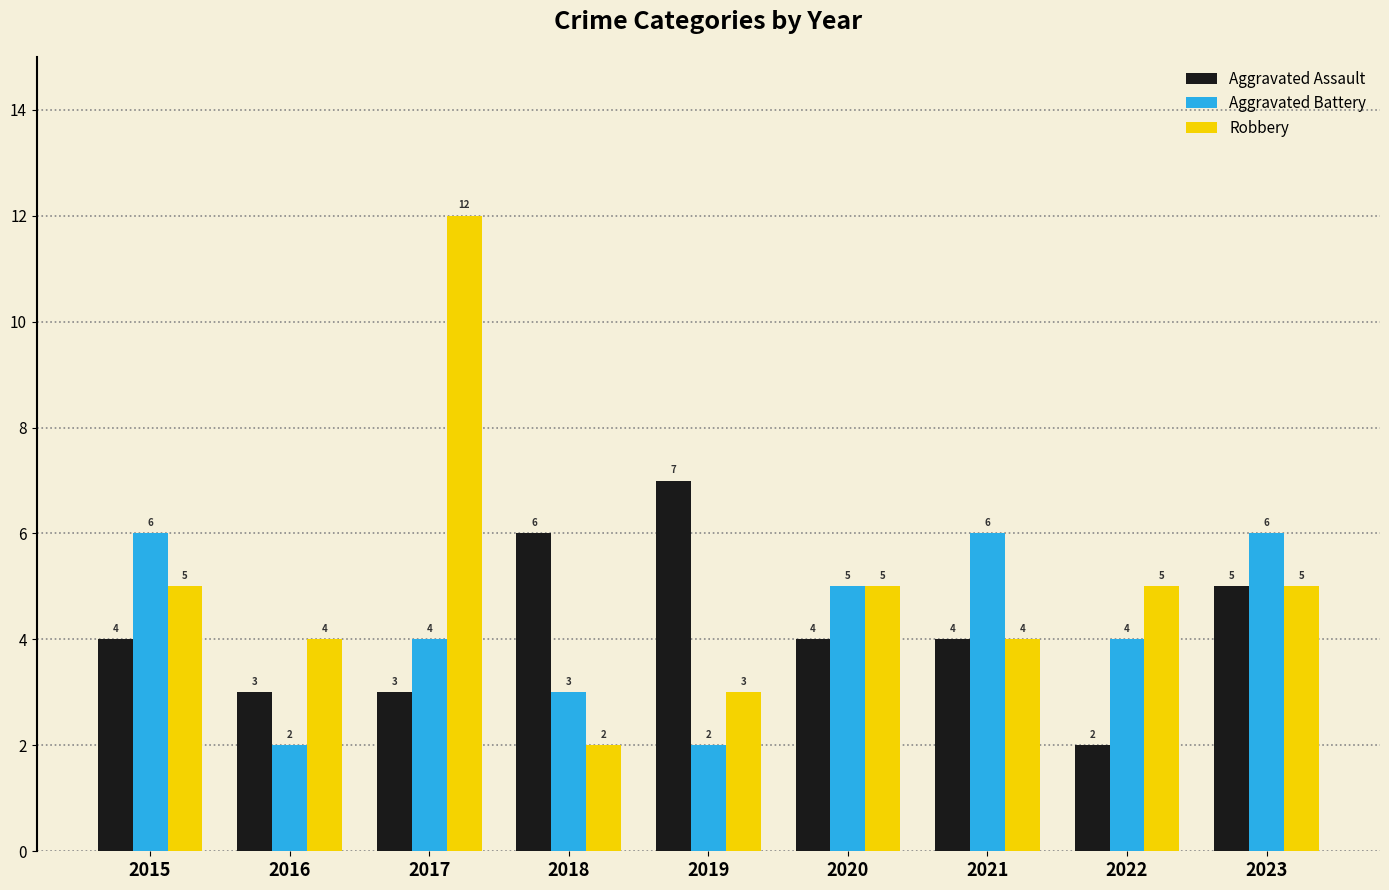

How many bars are there in each group?

3